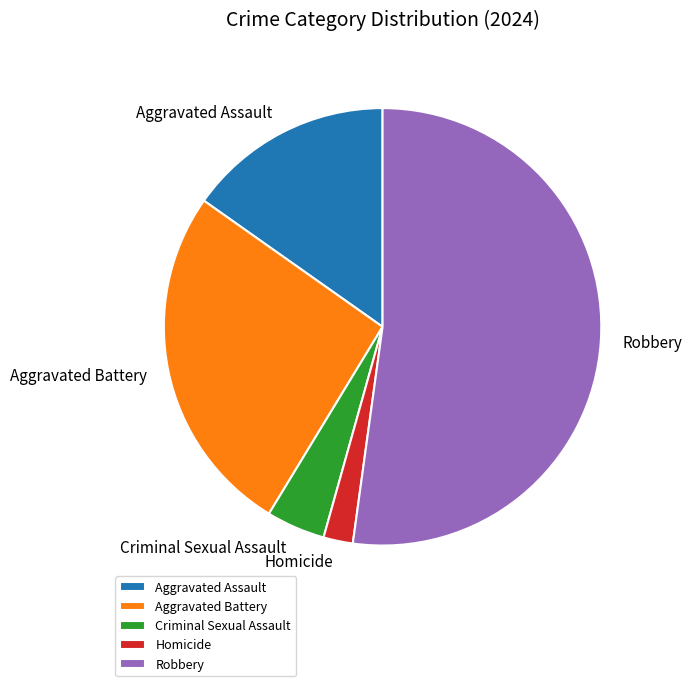

What is the smallest slice in the pie chart?

Homicide